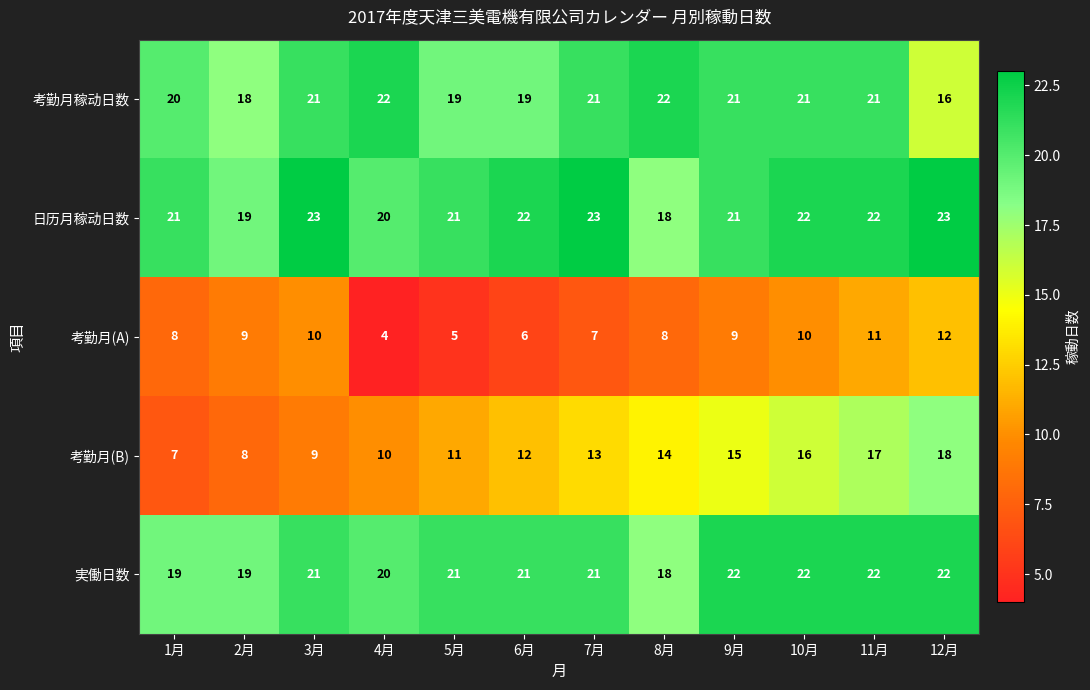

What is the difference between the second highest and minimum values in the 考勤月(A) series?

7